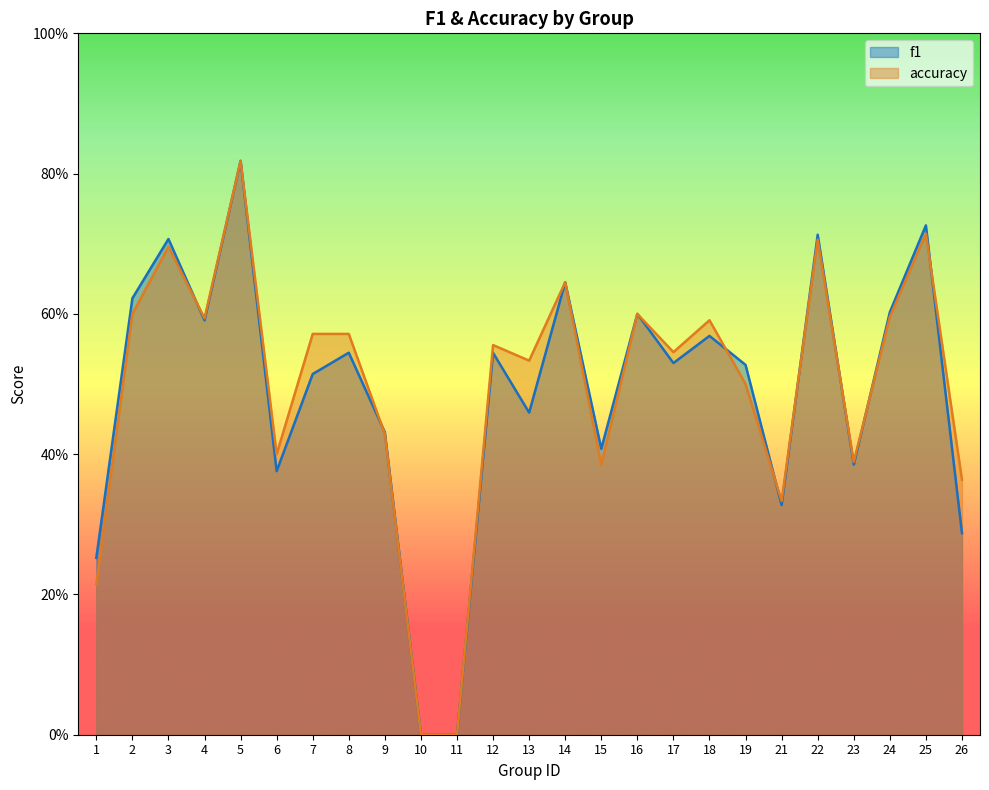

What is the difference between the maximum and minimum values in the accuracy series?

0.8